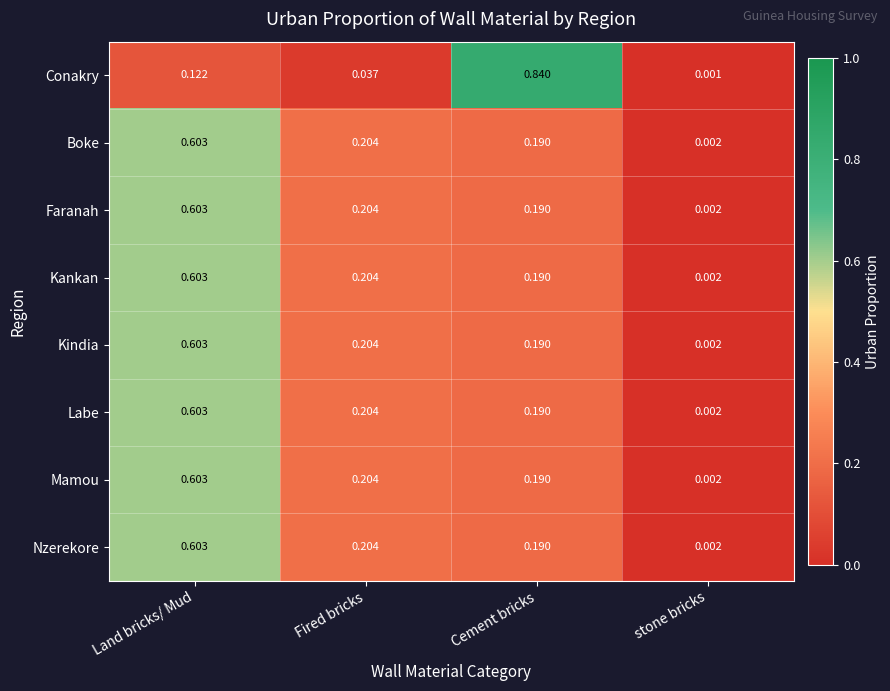

List the labels in order of Kindia value, smallest first.

stone bricks, Cement bricks, Fired bricks, Land bricks/ Mud